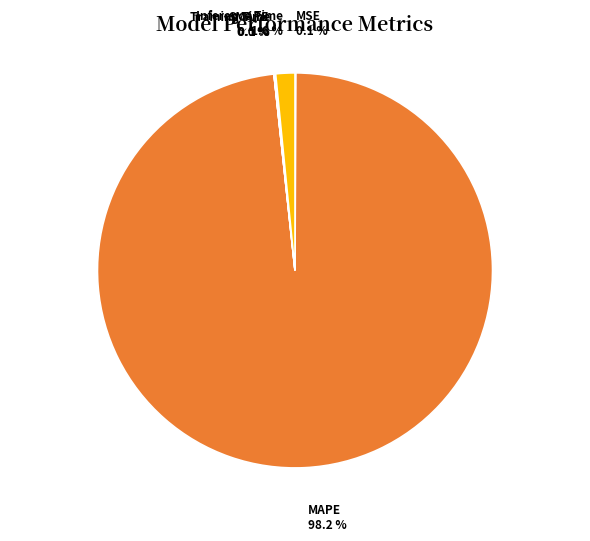

Is there a majority slice in this chart?

Yes